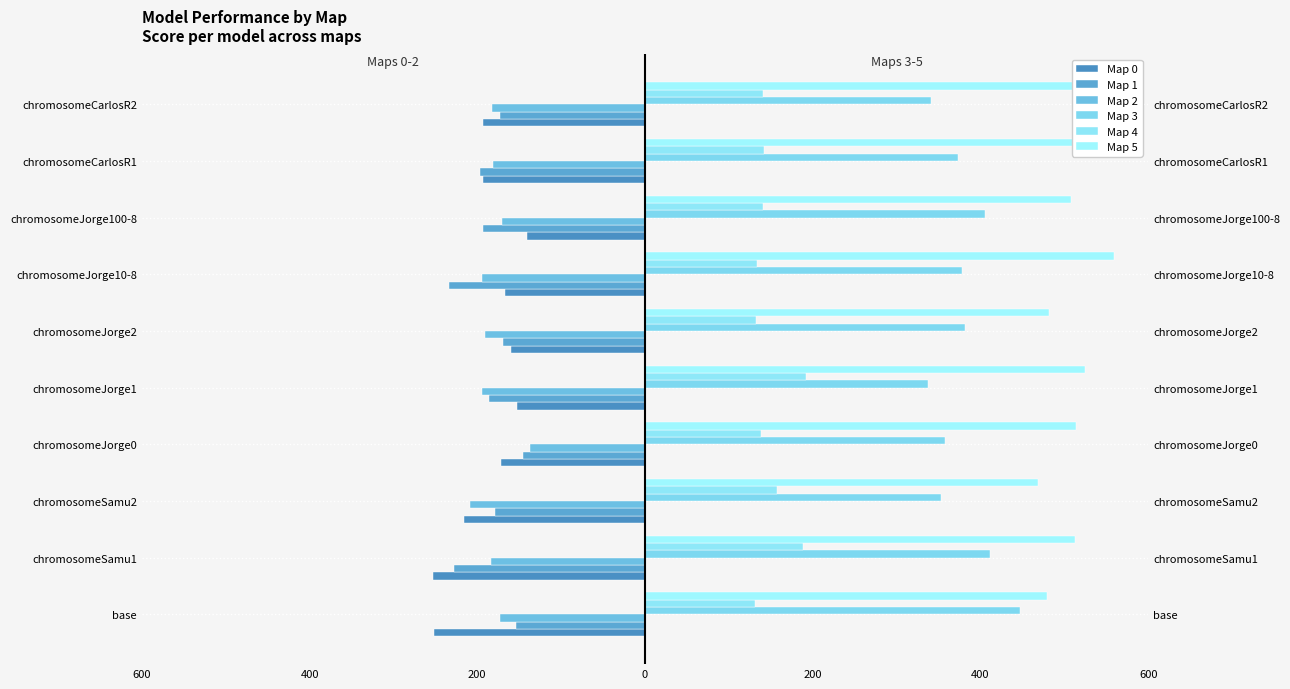

What is the smallest value displayed?

-252.3